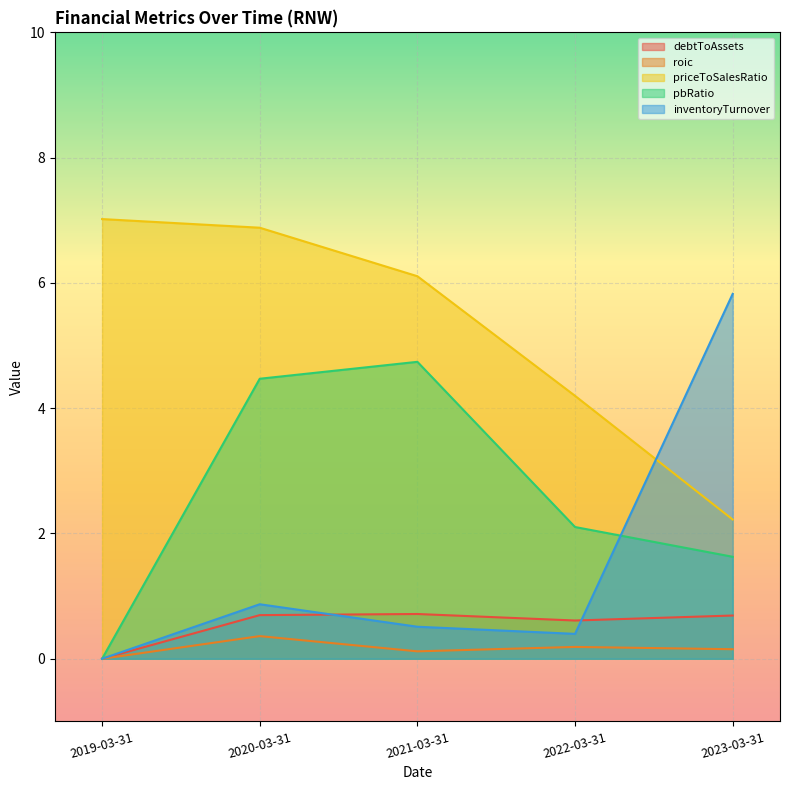

Rank the series at 2022-03-31 from lowest to highest value.

roic, inventoryTurnover, debtToAssets, pbRatio, priceToSalesRatio